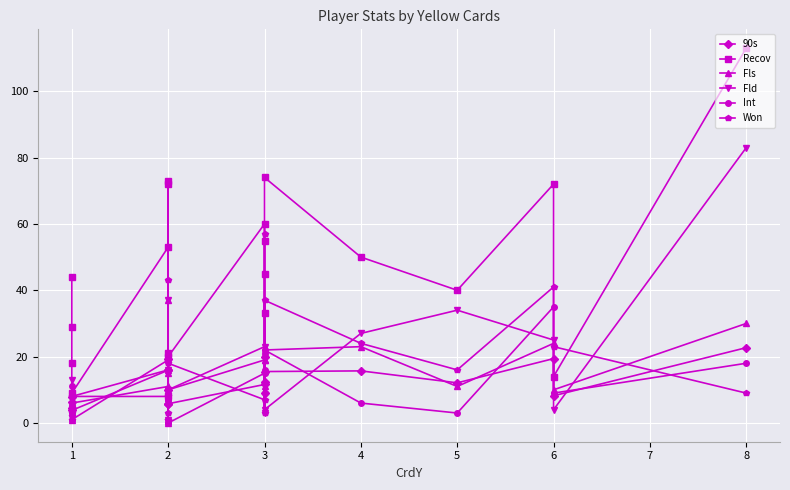

Reading right to left, list all the values displayed in this chart.

90s: 22.7	8.2	19.4	12.1	15.7	15.5	12.4	9.0	19.8	11.6	5.8	5.8	16.0	19.3	10.0	15.9	3.8	4.5	7.7	6.2
Recov: 113.0	14.0	72.0	40.0	50.0	74.0	45.0	33.0	55.0	60.0	20.0	21.0	72.0	73.0	8.0	53.0	9.0	18.0	29.0	44.0
Fls: 30.0	10.0	24.0	11.0	23.0	22.0	19.0	11.0	23.0	19.0	10.0	15.0	16.0	37.0	0.0	11.0	6.0	5.0	1.0	6.0
Fld: 83.0	4.0	25.0	34.0	27.0	4.0	20.0	3.0	11.0	23.0	10.0	6.0	37.0	10.0	1.0	16.0	8.0	7.0	5.0	13.0
Int: 18.0	9.0	35.0	3.0	6.0	22.0	9.0	16.0	12.0	15.0	0.0	7.0	8.0	21.0	0.0	19.0	1.0	3.0	8.0	11.0
Won: 9.0	23.0	41.0	16.0	24.0	37.0	3.0	15.0	57.0	7.0	18.0	3.0	1.0	43.0	1.0	8.0	8.0	3.0	1.0	2.0